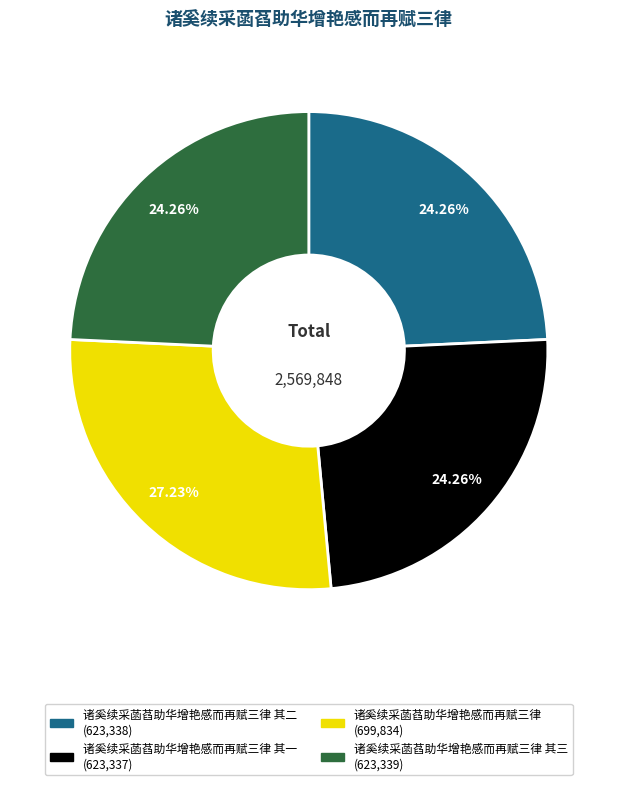

What is the ratio of the value at 诸奚续采菡萏助华增艳感而再赋三律 其三 (623,339) to the value at 诸奚续采菡萏助华增艳感而再赋三律 其一 (623,337)?

1.0